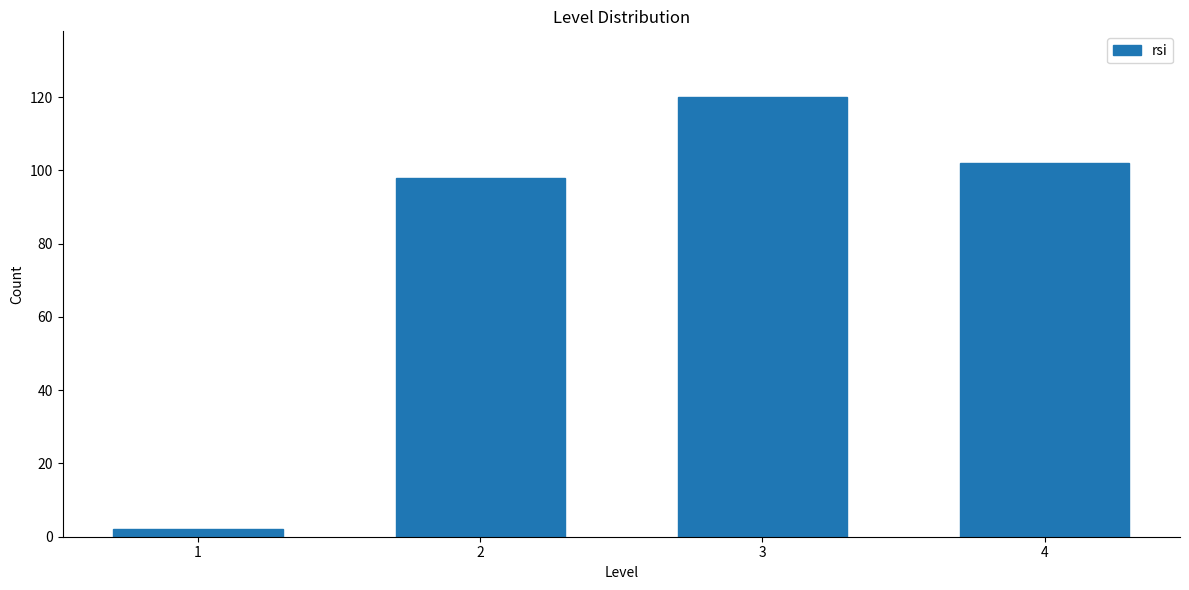

Reading right to left, extract all data points from this chart.

102	120	98	2